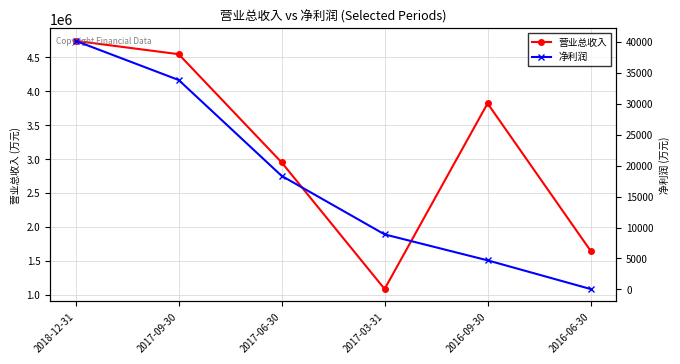

Reading left to right, transcribe all the data shown in this chart.

营业总收入: 4743034	4547021	2953617	1090024	3822523	1653704
净利润: 40175	33850	18353	8893	4698	64